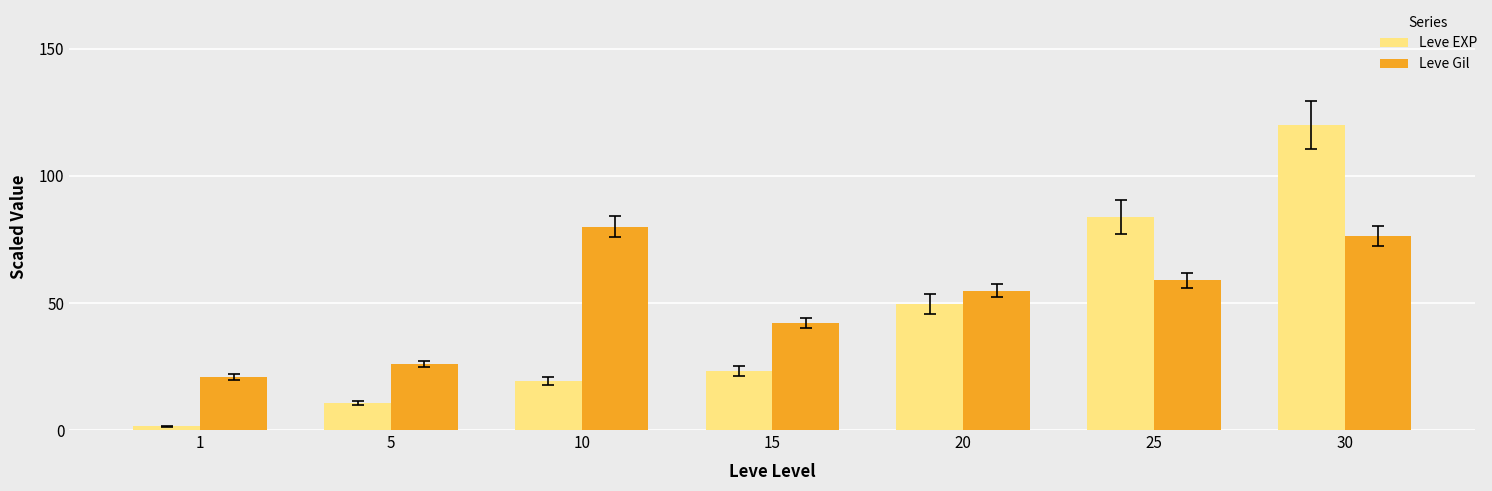

Is the value of Leve EXP at 10 greater than the value of Leve Gil at 5?

No